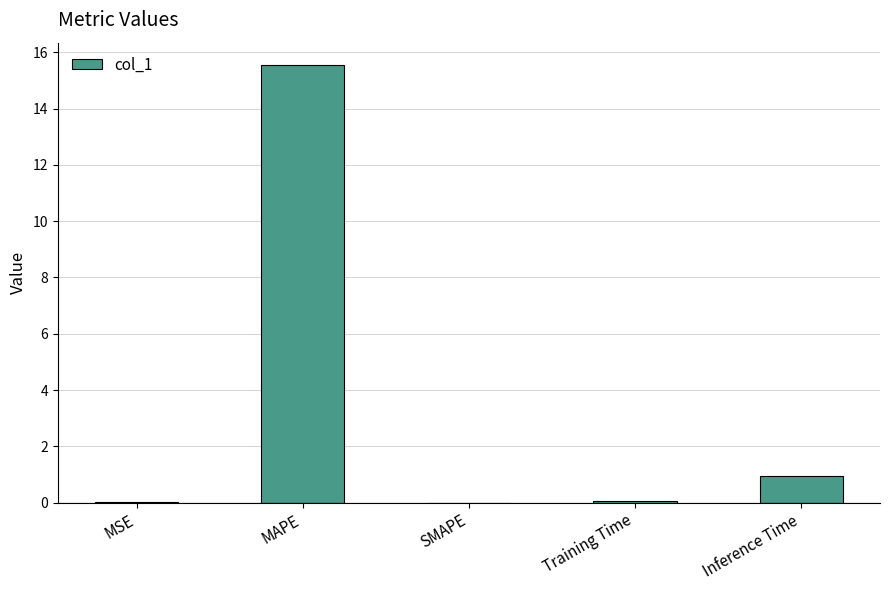

What is the sum of all values?

16.6